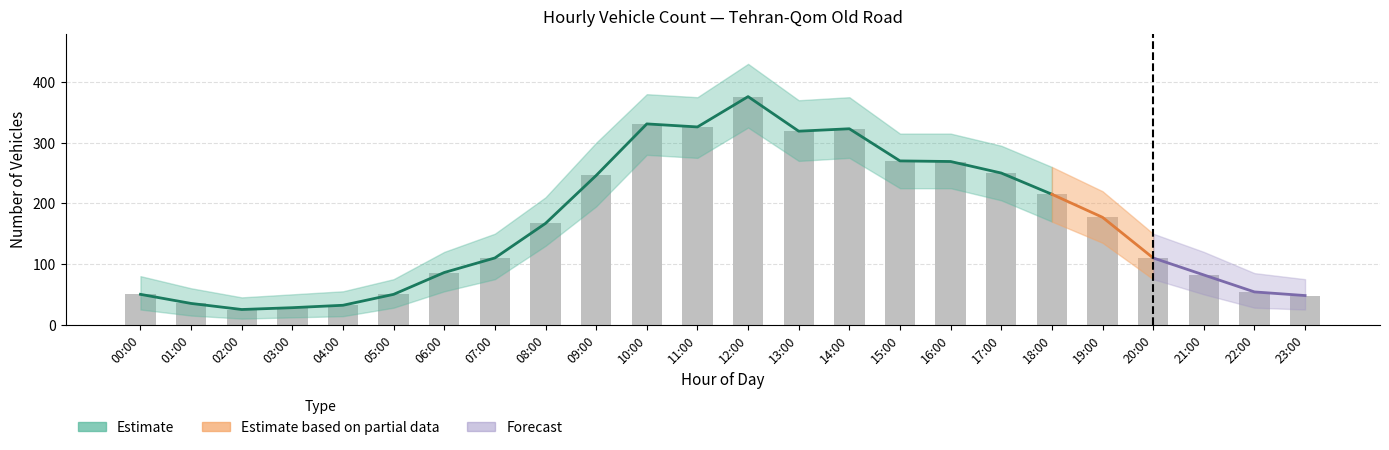

What is the total value across all series at 18:00?

649